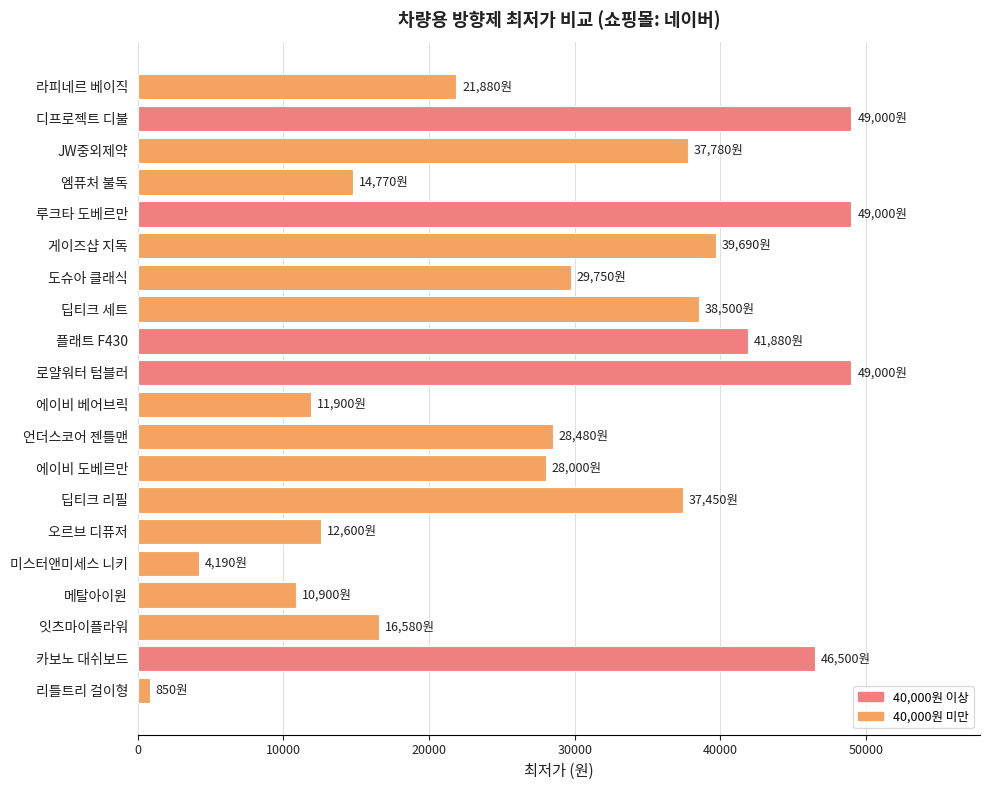

What is the average value?

28435